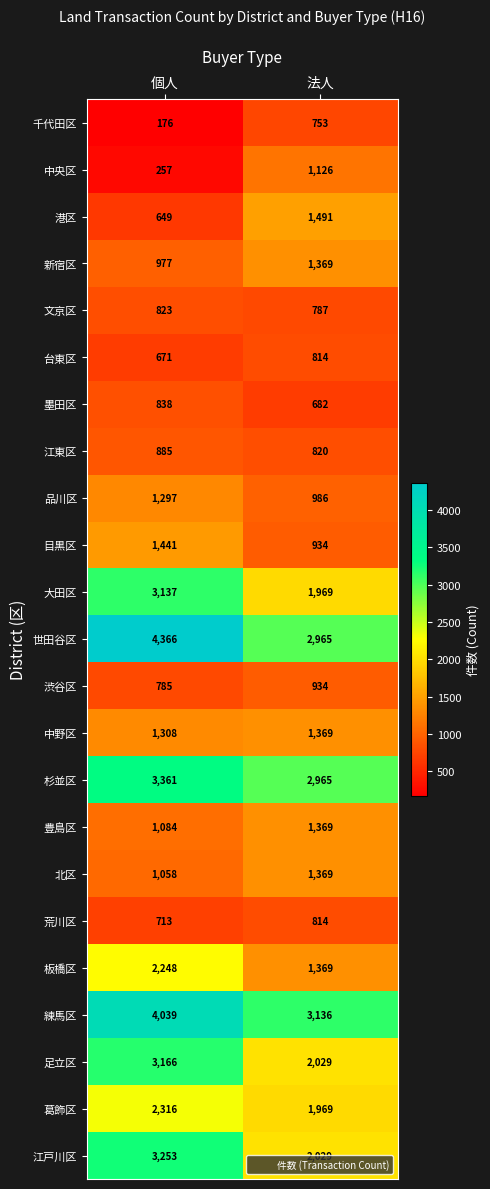

At which category does the chart reach its minimum across all series?

個人